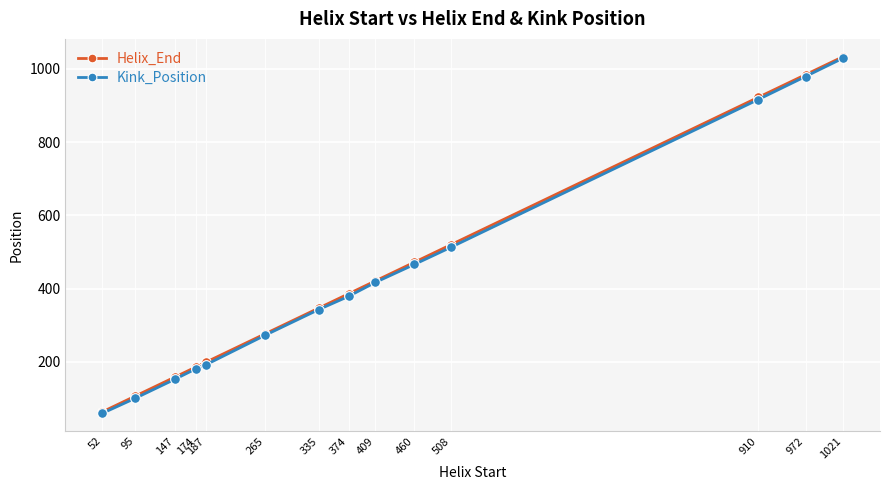

True or false: Kink_Position and Helix_End intersect in this chart.

False